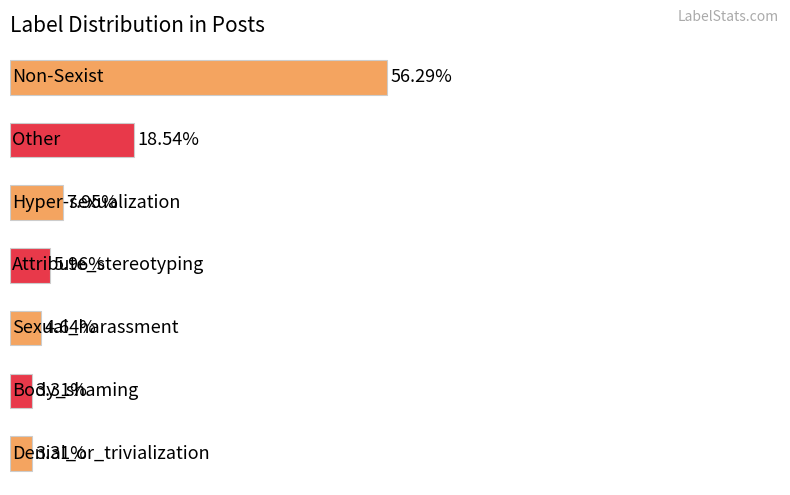

List the labels in order of value, smallest first.

5, 6, 4, 3, 2, 1, 0